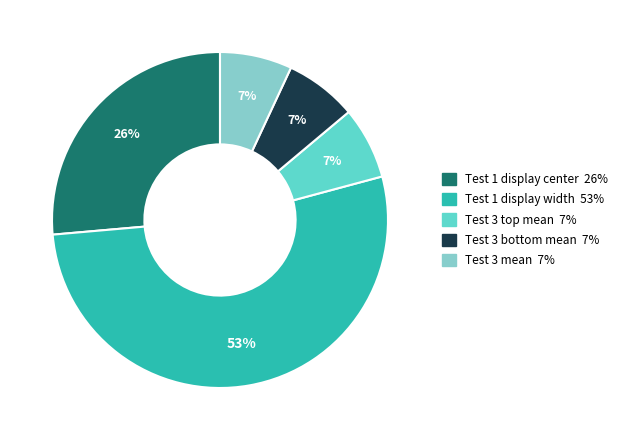

To the nearest percent, what is the combined percentage of Test 1 display width and Test 3 mean?

60%